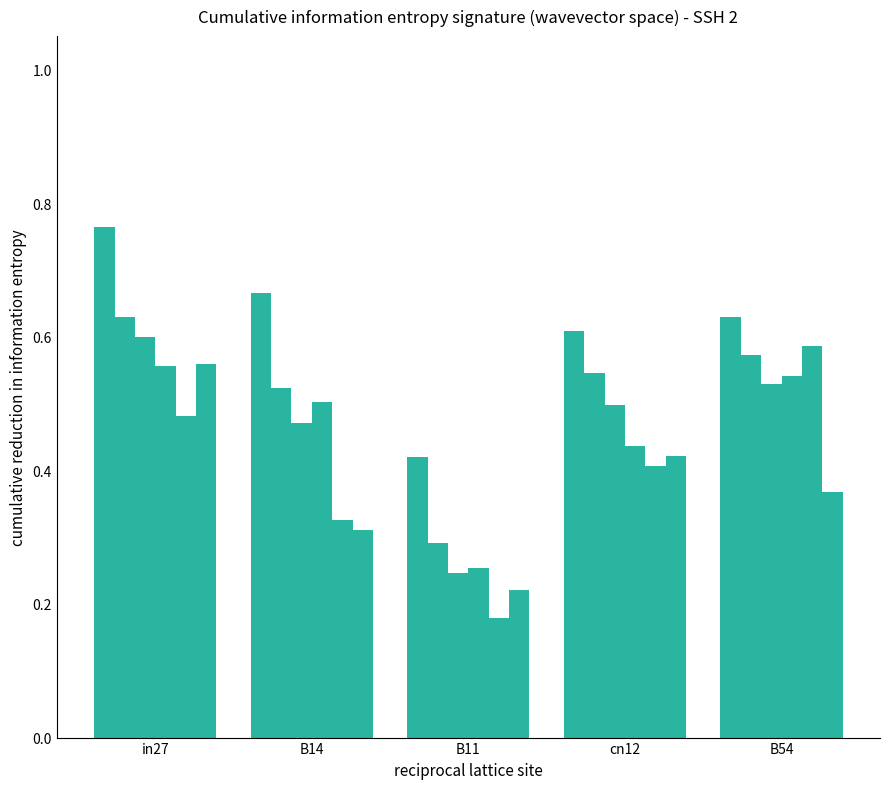

Between B14 and B54, which is larger?

B14